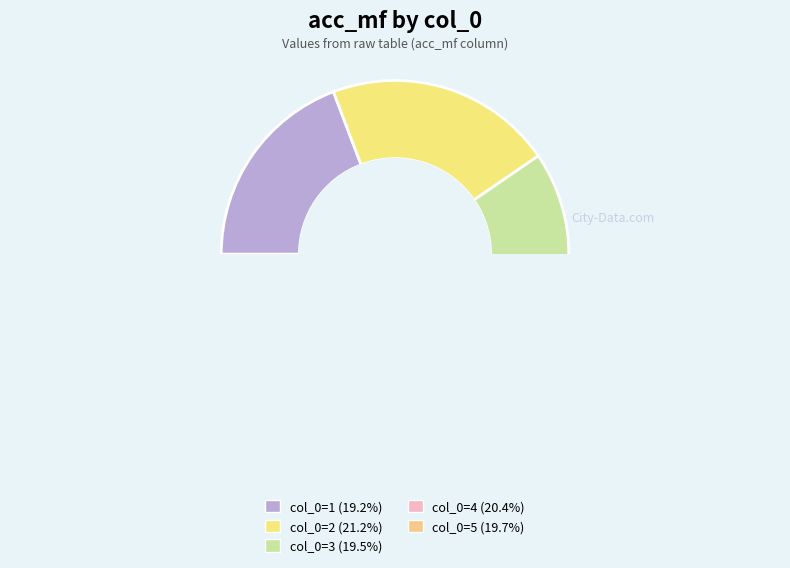

Count the number of slices in the pie.

5